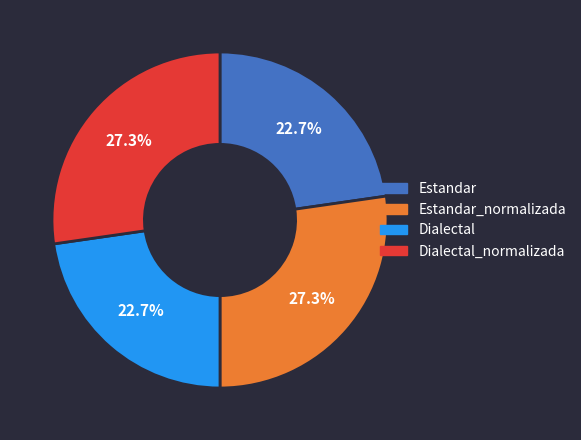

Combined, what portion of the pie is Estandar and Dialectal_normalizada?

50.0%